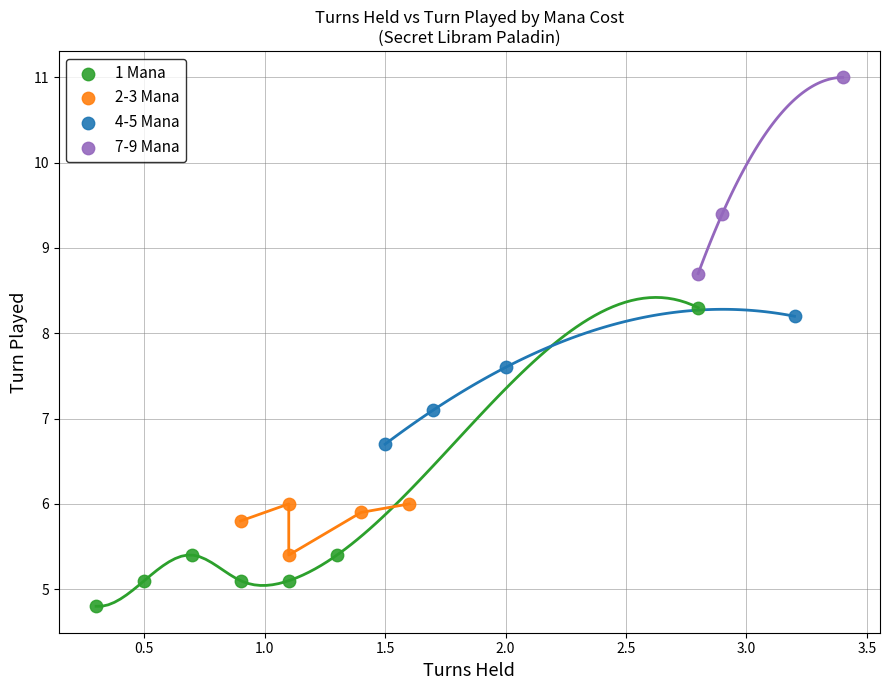

Which series contains the lowest Y value?

1 Mana